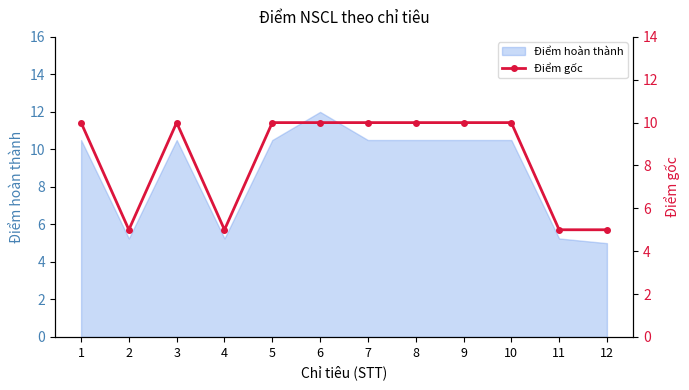

What is the highest value of the Điểm hoàn thành series?

12.0